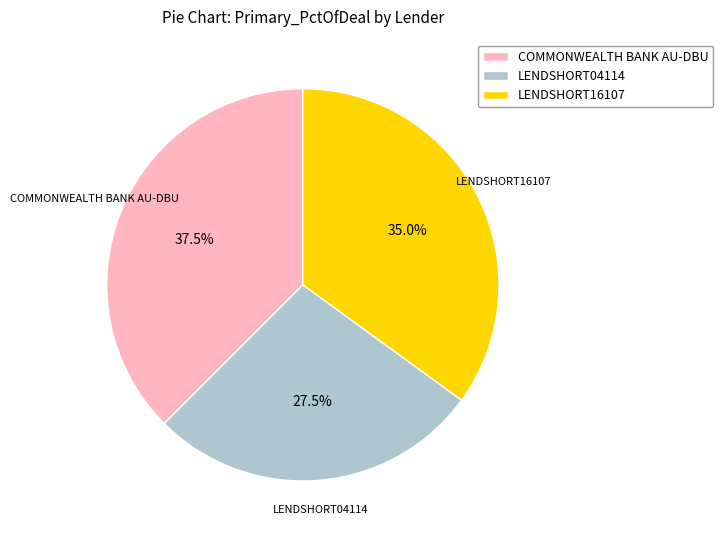

Does LENDSHORT04114 account for over 50% of the chart?

No